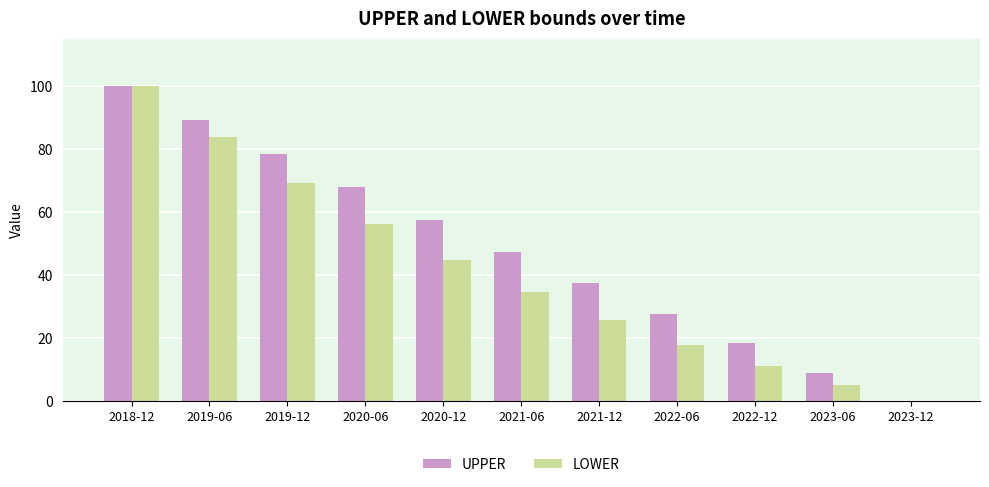

Which series has the largest total across all categories?

UPPER